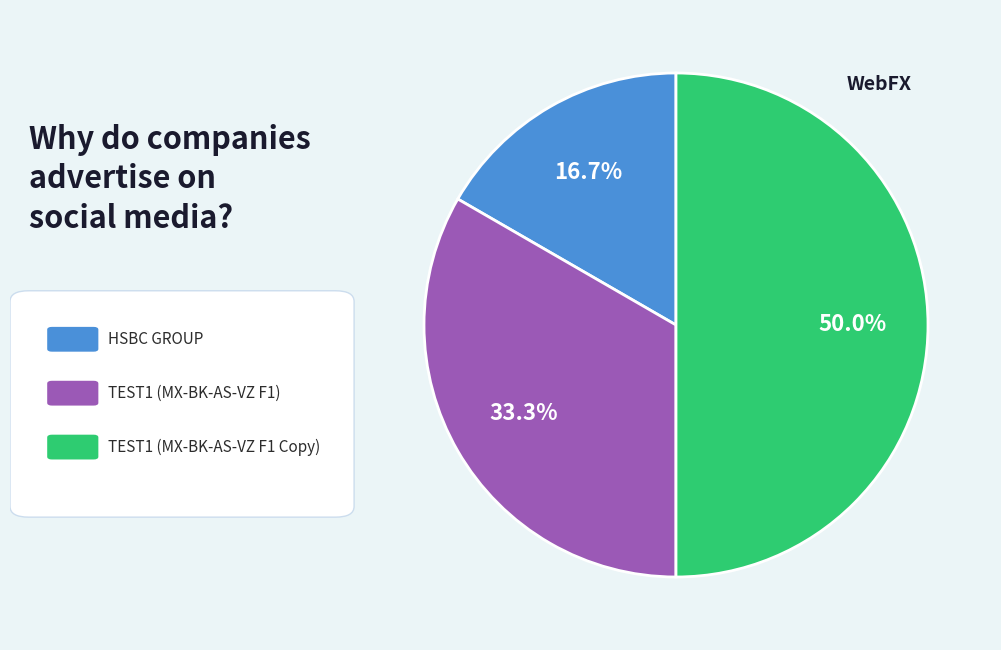

How many slices are in this pie chart?

3